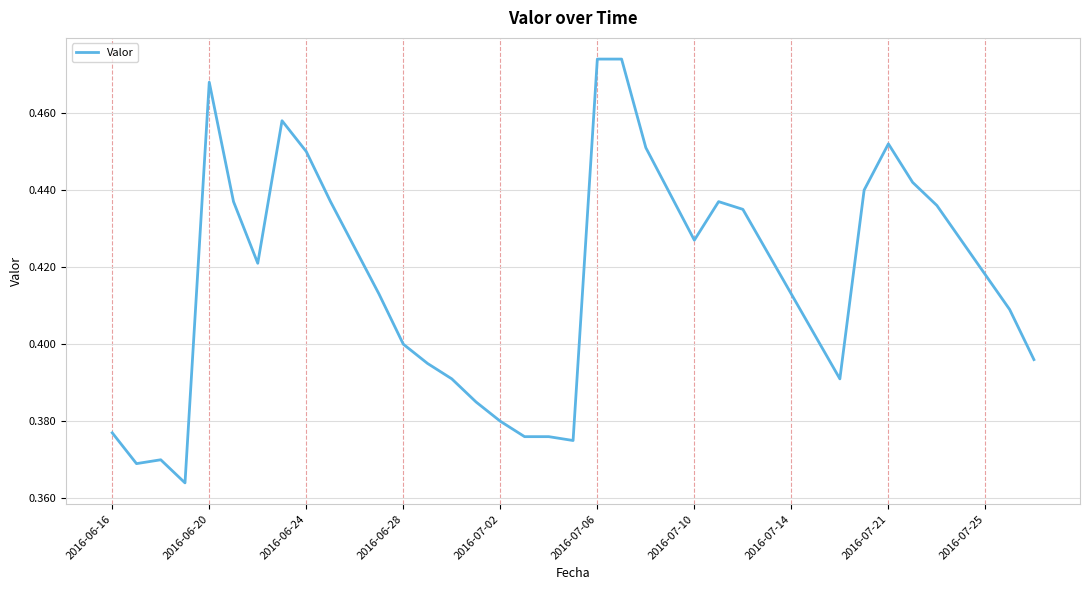

The chart shows a value of 0.7 at 2016-07-06. True or false?

False